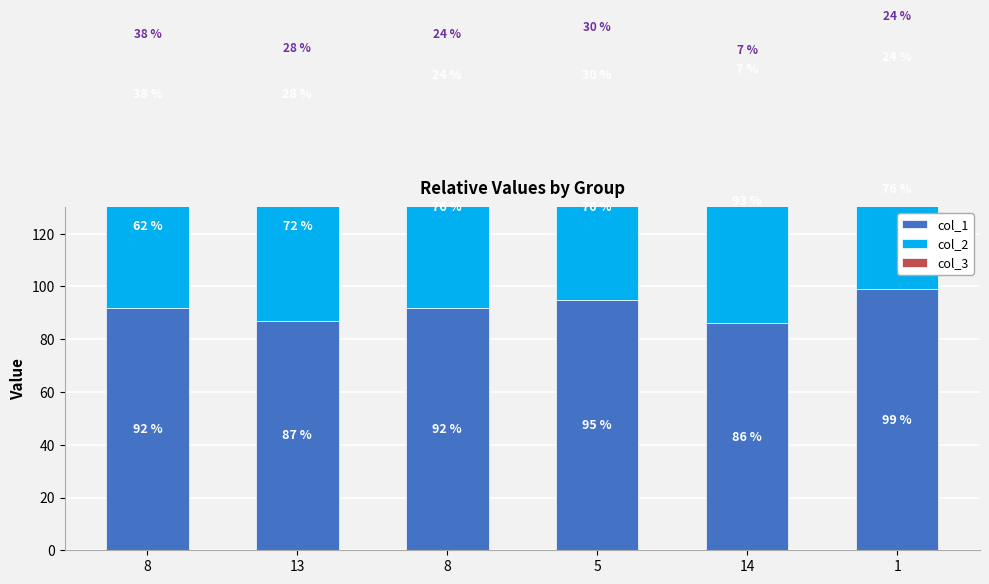

Reading left to right, transcribe all the data shown in this chart.

col_1: 8=92	13=87	8=92	5=95	14=86	1=99
col_2: 8=62	13=72	8=76	5=70	14=93	1=76
col_3: 8=38	13=28	8=24	5=30	14=7	1=24